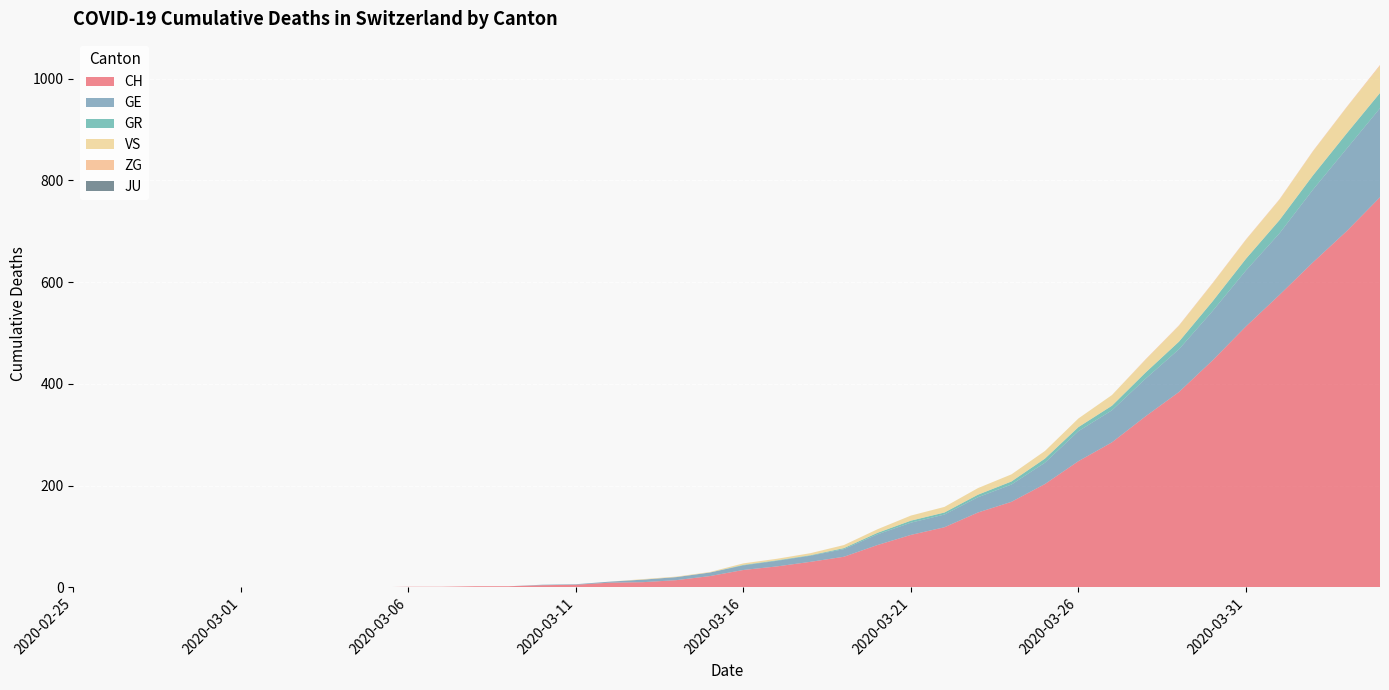

Reading right to left, list all the values displayed in this chart.

CH: 767	700	639	575	513	446	384	336	285	248	203	168	147	118	103	83	60	50	41	34	22	14	10	9	5	4	2	2	1	1	0	0	0	0	0	0	0	0	0	0
GE: 175	162	143	121	110	97	84	74	63	59	42	34	30	25	24	21	15	12	11	9	7	6	5	2	1	1	0	0	0	0	0	0	0	0	0	0	0	0	0	0
GR: 30	30	28	26	23	19	15	12	9	8	8	6	5	4	4	3	2	1	1	1	0	0	0	0	0	0	0	0	0	0	0	0	0	0	0	0	0	0	0	0
VS: 53	51	47	40	37	35	31	25	21	17	15	14	13	11	10	7	6	4	3	3	1	1	1	0	0	0	0	0	0	0	0	0	0	0	0	0	0	0	0	0
ZG: 2	1	1	1	1	1	1	1	0	0	0	0	0	0	0	0	0	0	0	0	0	0	0	0	0	0	0	0	0	0	0	0	0	0	0	0	0	0	0	0
JU: 0	0	0	0	0	0	0	0	0	0	0	0	0	0	0	0	0	0	0	0	0	0	0	0	0	0	0	0	0	0	0	0	0	0	0	0	0	0	0	0